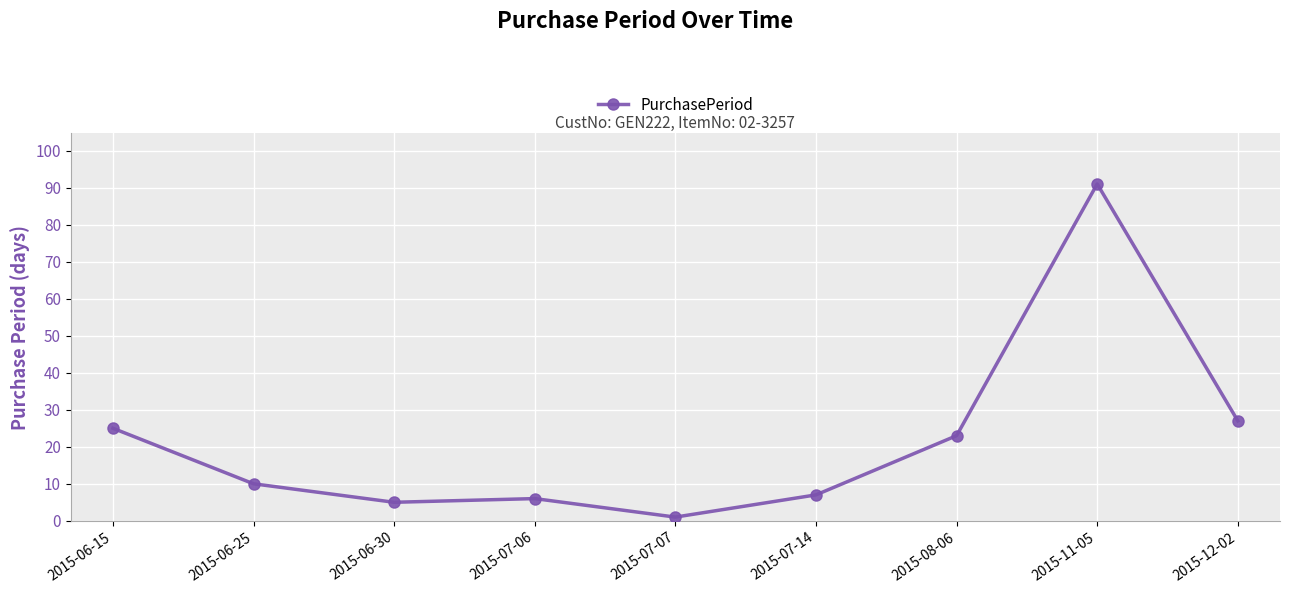

How many data points does each series have?

9